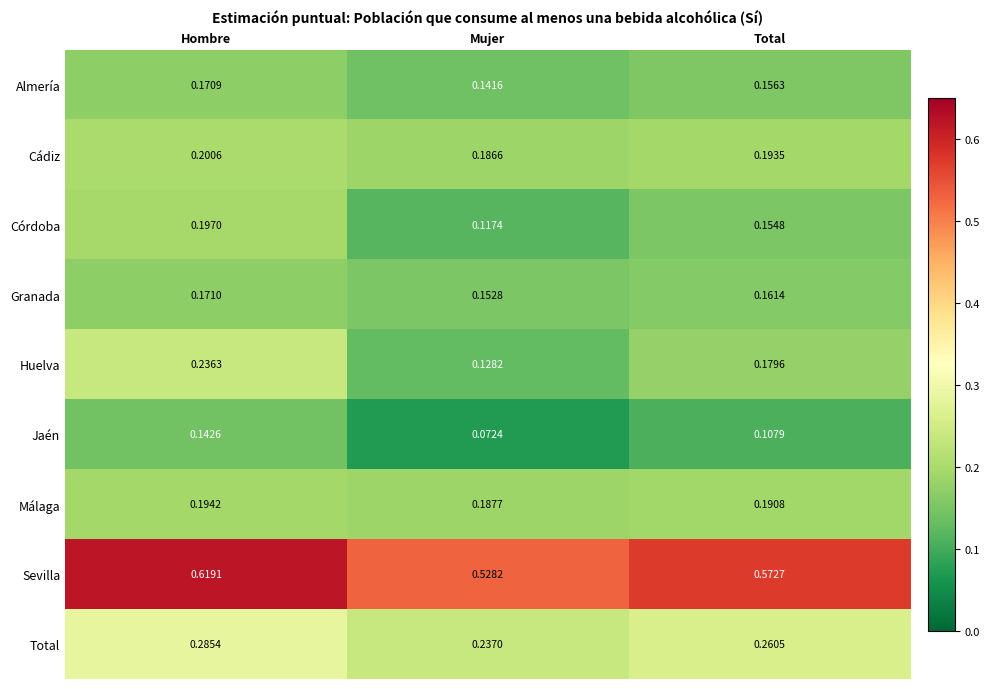

At which label is Córdoba closest to 0?

Mujer